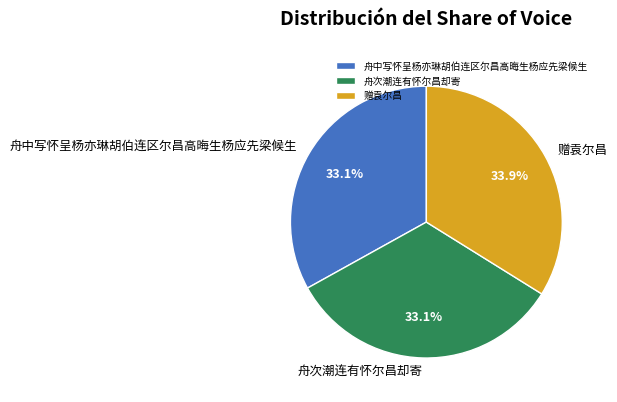

To the nearest percent, what is the difference between the largest and smallest slice percentages?

1%